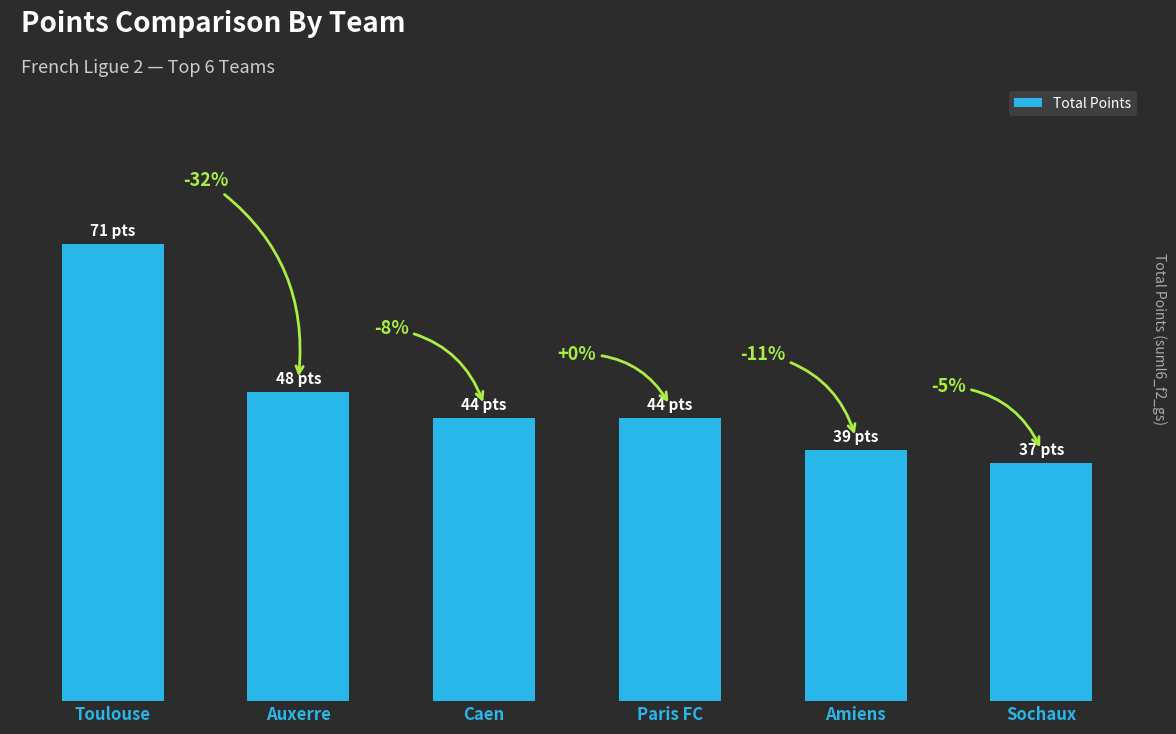

Reading left to right, what are all the values shown in this chart?

Toulouse=71	Auxerre=48	Caen=44	Paris FC=44	Amiens=39	Sochaux=37